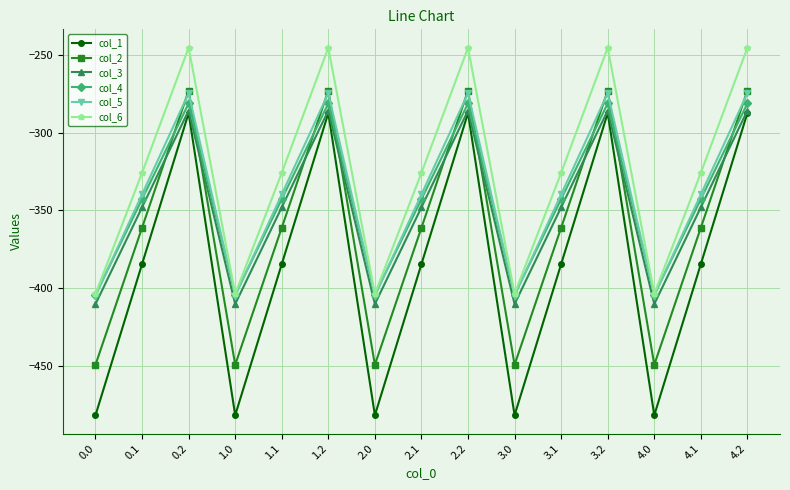

The value of col_3 at 2.0 is -410.3. True or false?

True